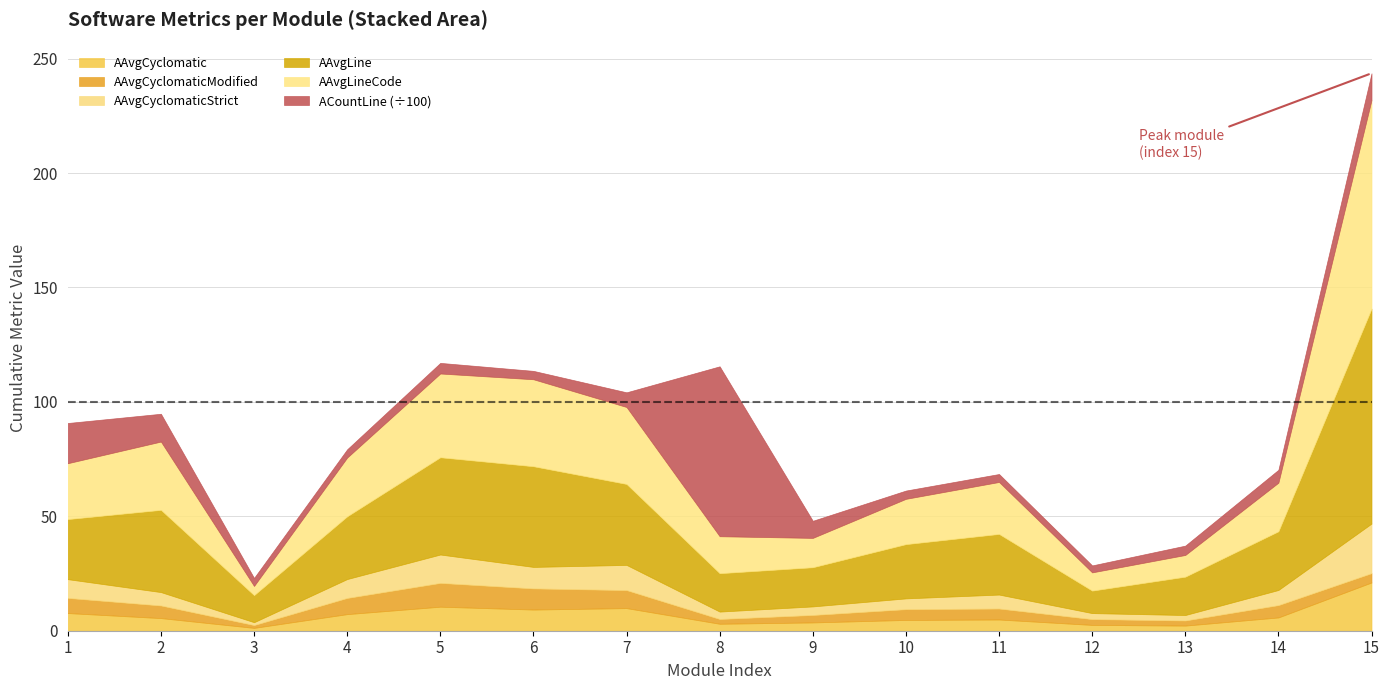

True or false: AAvgLineCode and ACountLine_scaled intersect in this chart.

True